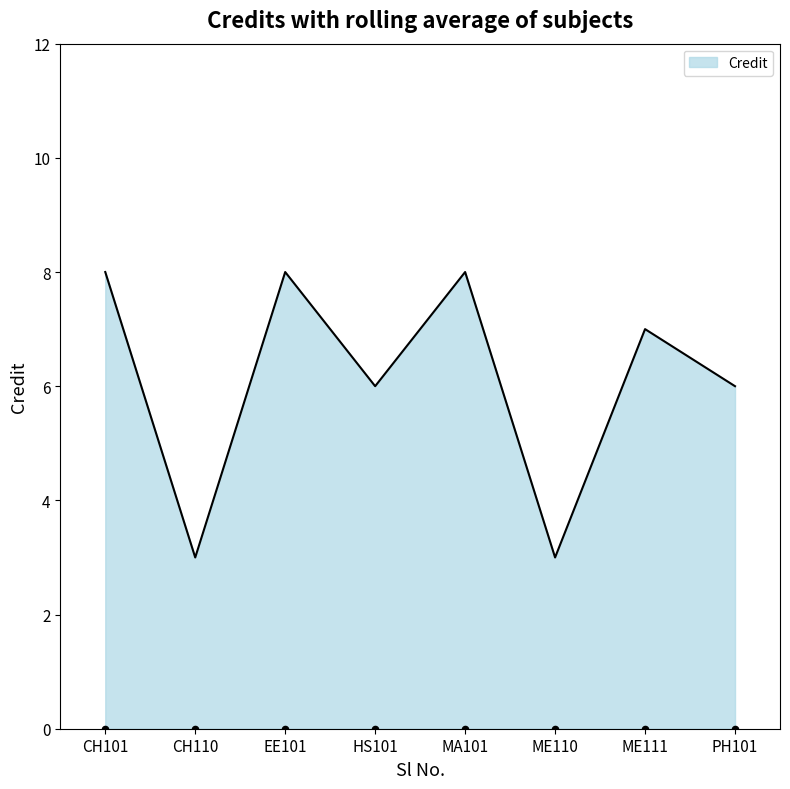

The Credit series shows 6 at HS101. True or false?

True